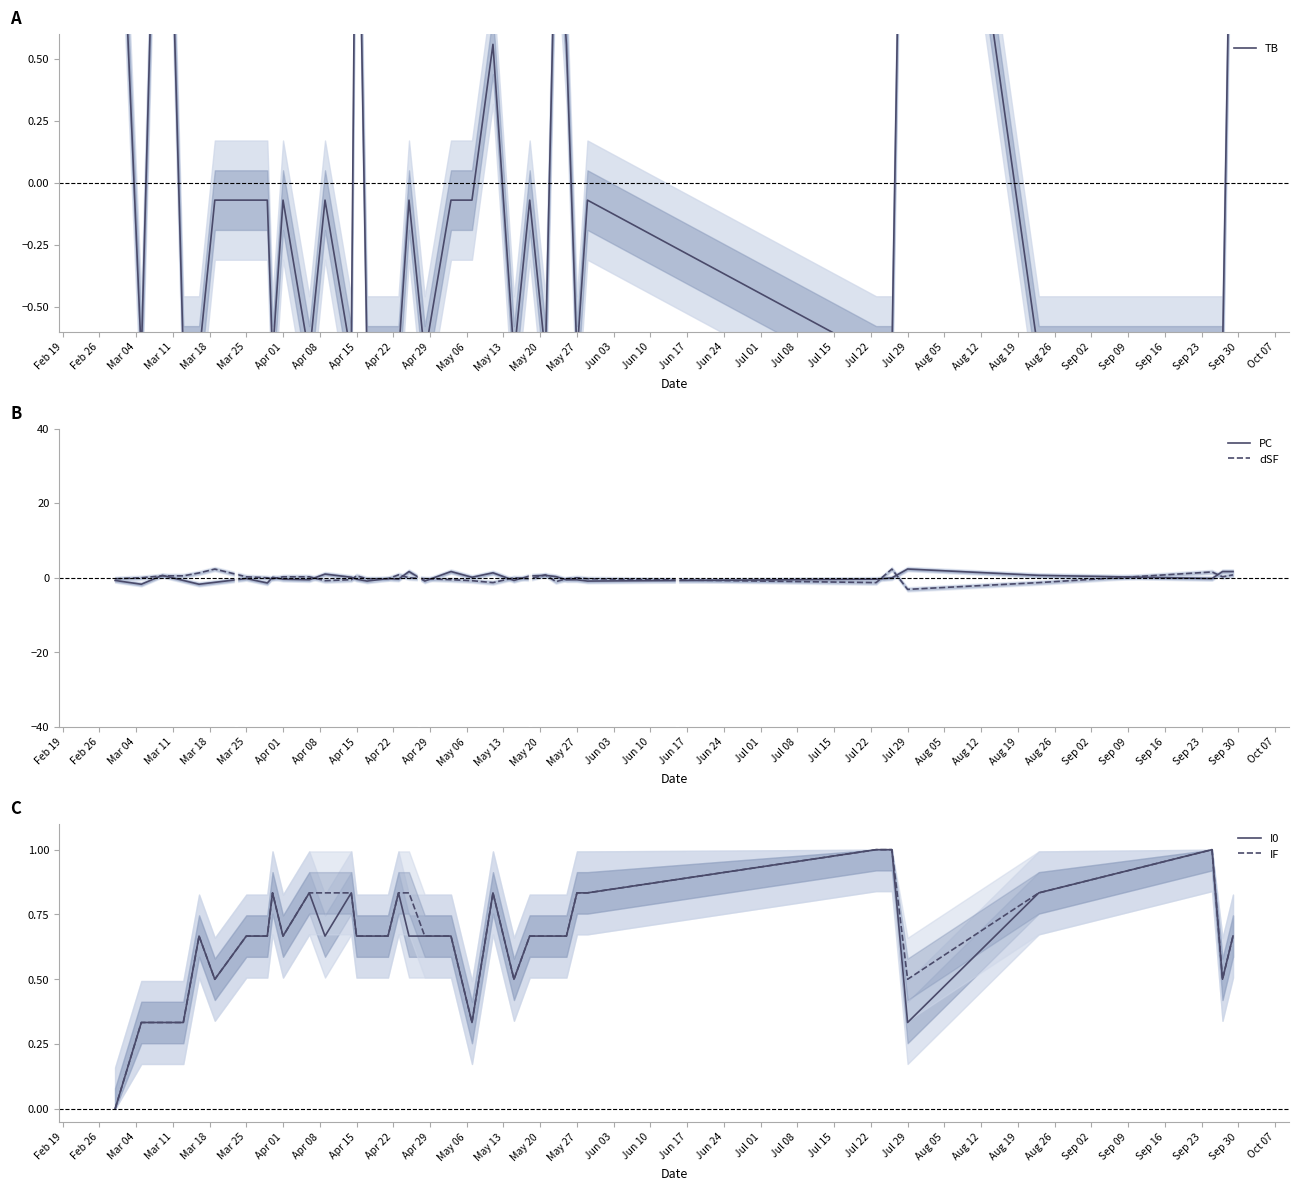

The value of dSF at Apr 15 is 0.5. True or false?

True